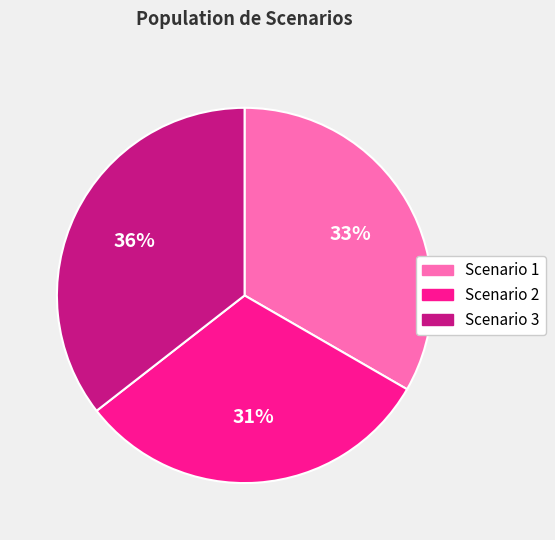

Combined, do Scenario 2 and Scenario 3 account for over 50%?

Yes